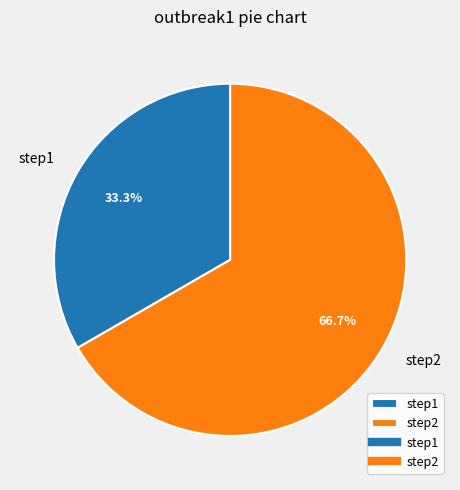

Count the number of slices in the pie.

2